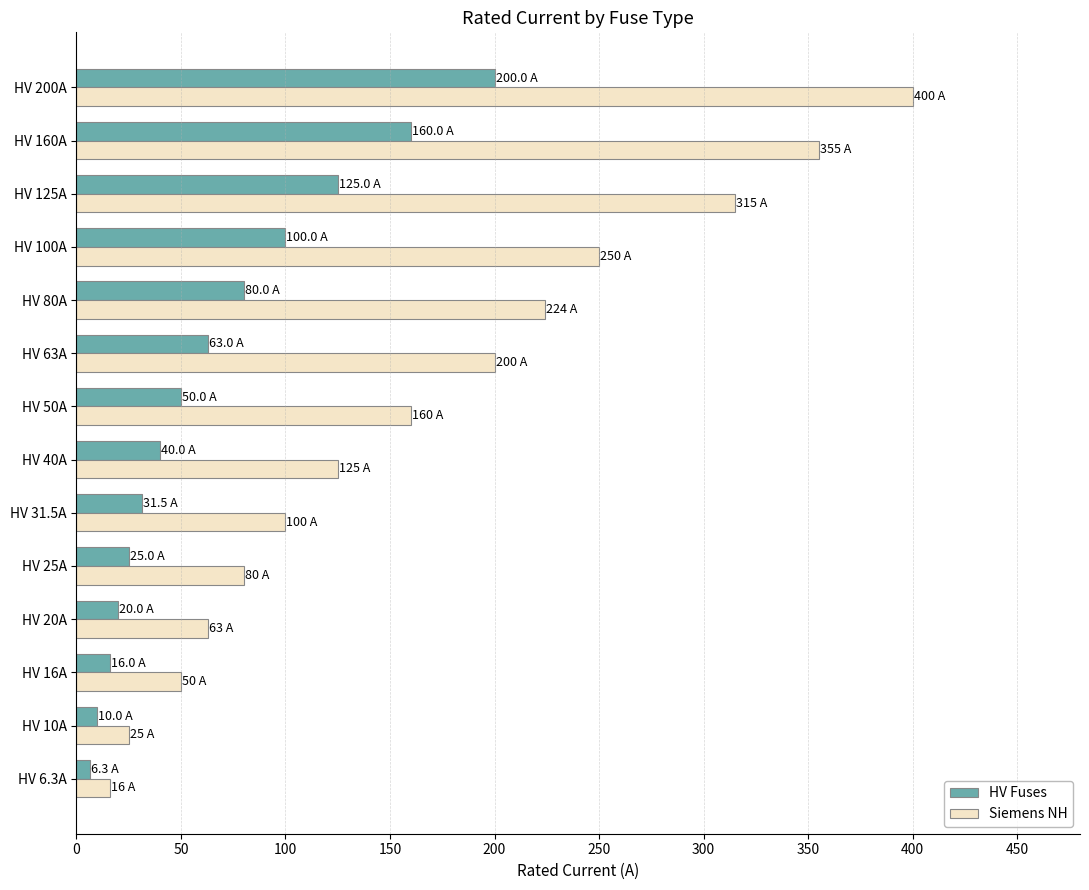

At which category is the sum across all series the highest?

HV 200A